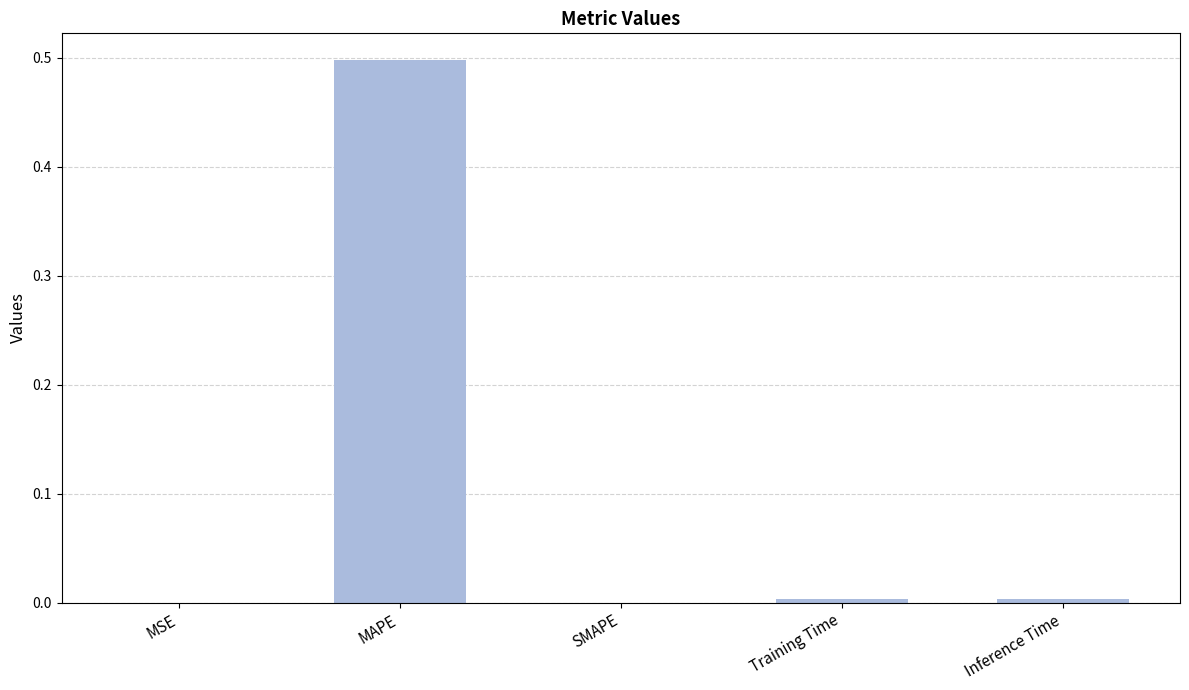

Which has a higher value, SMAPE or MAPE?

MAPE